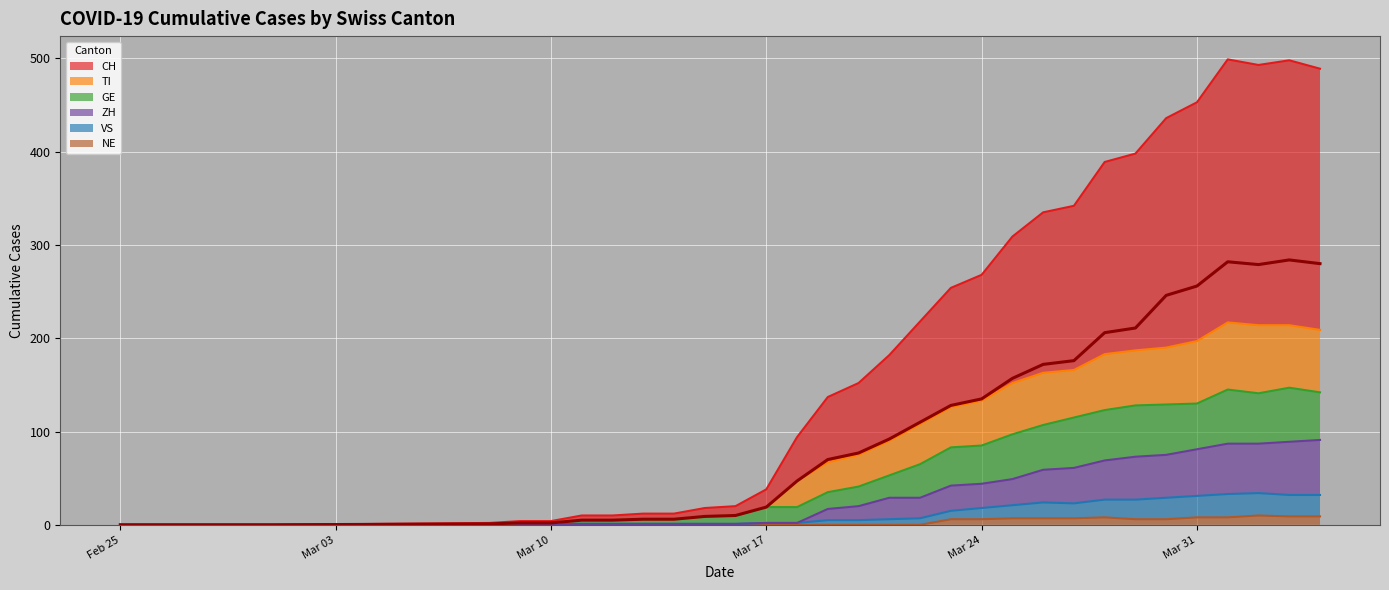

How many positive values does the GE series have?

28